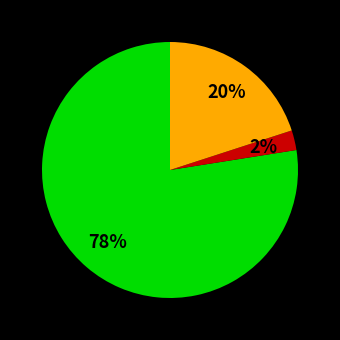

To the nearest percent, what is the average slice percentage?

33%